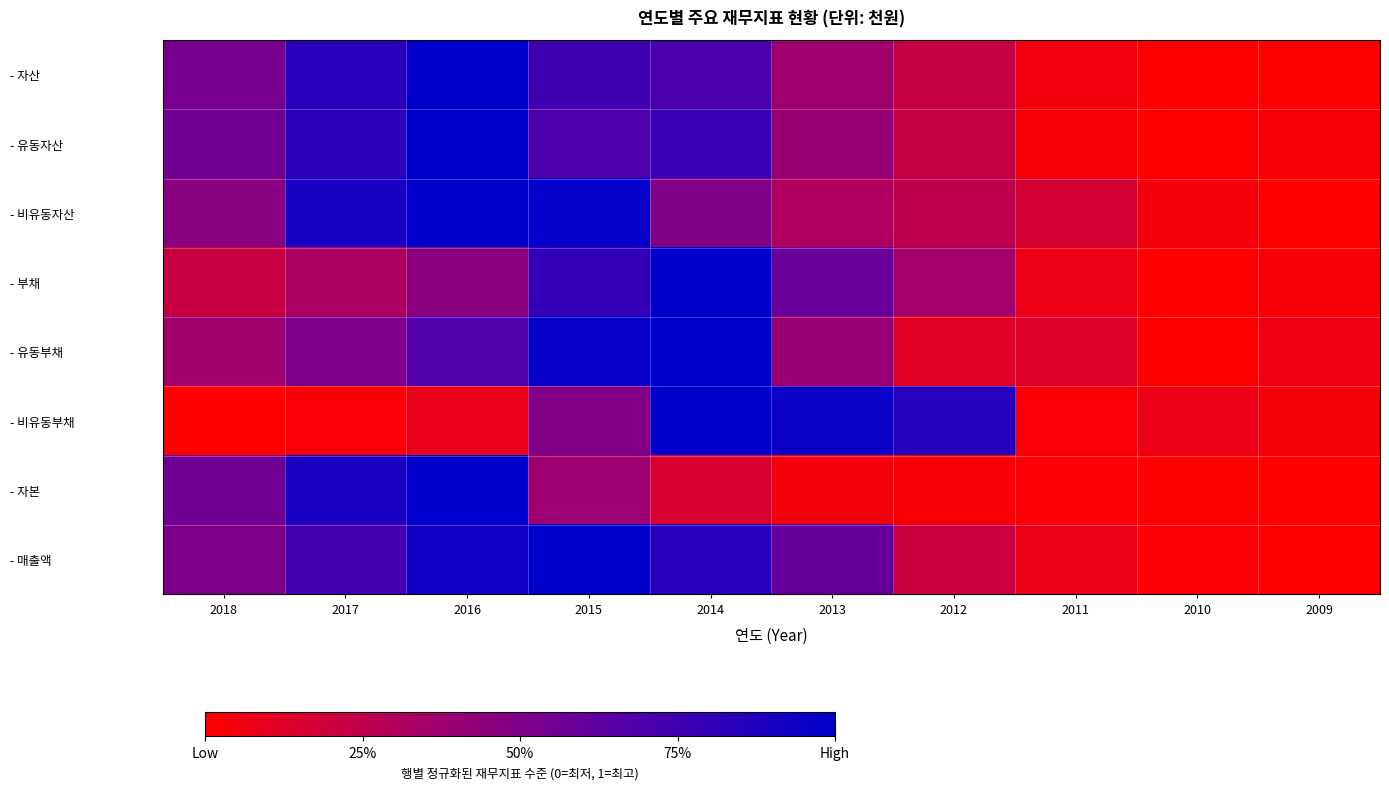

Reading right to left, transcribe all the data shown in this chart.

- 자산: 2009=0.0	2010=0.0	2011=0.0	2012=0.2	2013=0.4	2014=0.7	2015=0.8	2016=1.0	2017=0.8	2018=0.5
- 유동자산: 2009=0.0	2010=0.0	2011=0.0	2012=0.2	2013=0.4	2014=0.8	2015=0.7	2016=1.0	2017=0.8	2018=0.6
- 비유동자산: 2009=0.0	2010=0.0	2011=0.2	2012=0.3	2013=0.3	2014=0.5	2015=1.0	2016=1.0	2017=0.9	2018=0.5
- 부채: 2009=0.0	2010=0.0	2011=0.1	2012=0.4	2013=0.6	2014=1.0	2015=0.8	2016=0.5	2017=0.3	2018=0.2
- 유동부채: 2009=0.1	2010=0.0	2011=0.1	2012=0.1	2013=0.4	2014=1.0	2015=1.0	2016=0.7	2017=0.5	2018=0.4
- 비유동부채: 2009=0.0	2010=0.1	2011=0.0	2012=0.9	2013=1.0	2014=1.0	2015=0.5	2016=0.1	2017=0.0	2018=0.0
- 자본: 2009=0.0	2010=0.0	2011=0.0	2012=0.0	2013=0.0	2014=0.2	2015=0.4	2016=1.0	2017=0.9	2018=0.6
- 매출액: 2009=0.0	2010=0.0	2011=0.1	2012=0.2	2013=0.6	2014=0.8	2015=1.0	2016=0.9	2017=0.7	2018=0.5